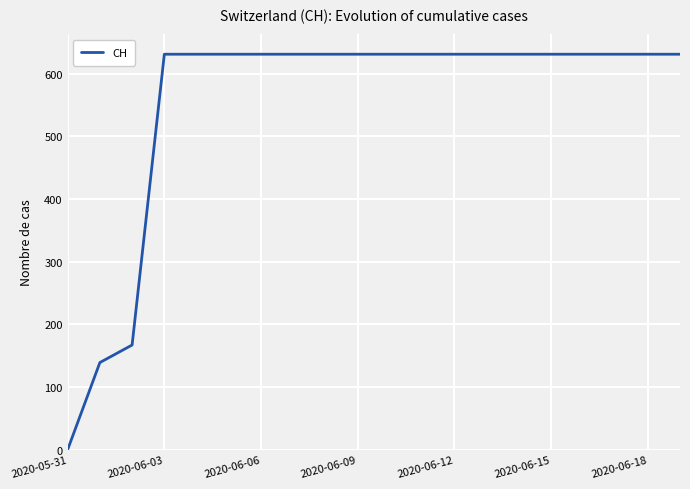

Count the number of data series in this chart.

1